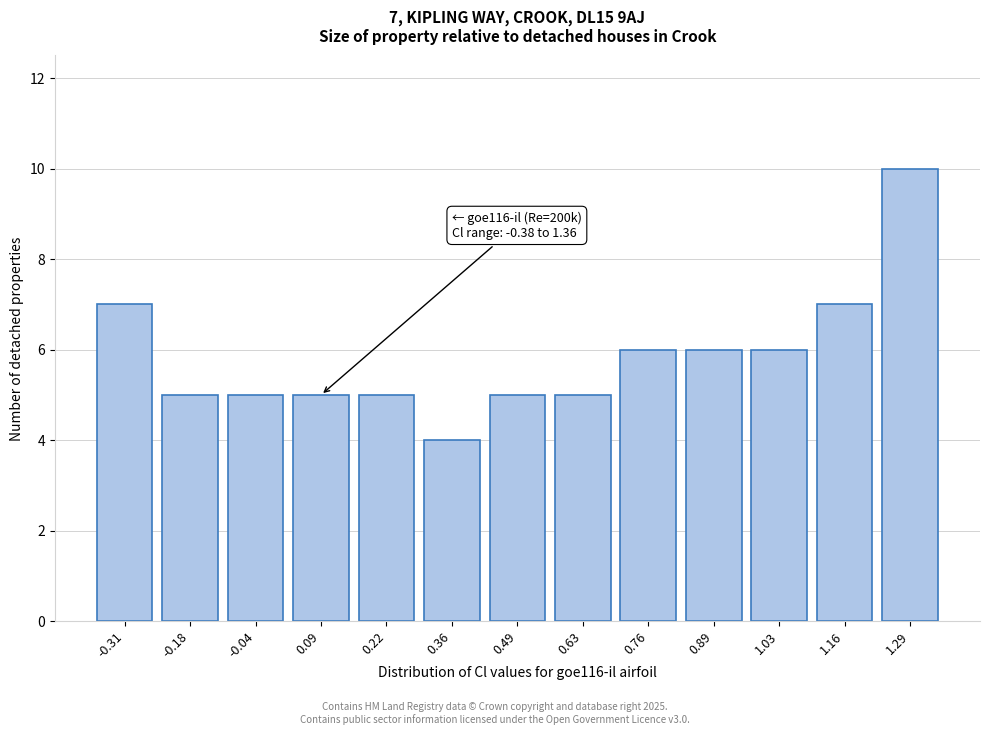

Reading left to right, what are all the values shown in this chart?

-0.31=7	-0.18=5	-0.04=5	0.09=5	0.22=5	0.36=4	0.49=5	0.63=5	0.76=6	0.89=6	1.03=6	1.16=7	1.29=10